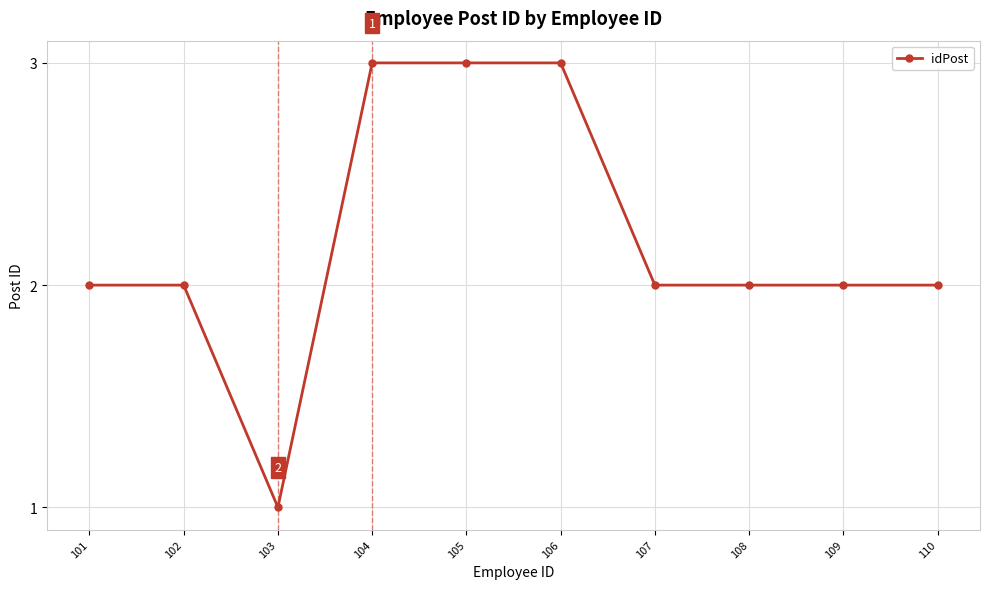

What is the maximum value shown in the chart?

3